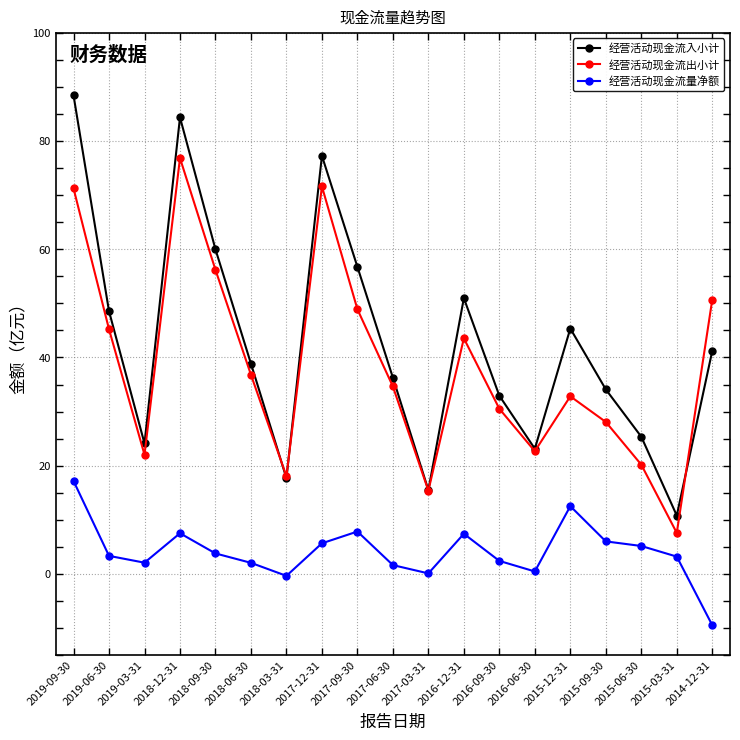

What is the value of the 经营活动现金流出小计 point at the 15th from the left?

32.8